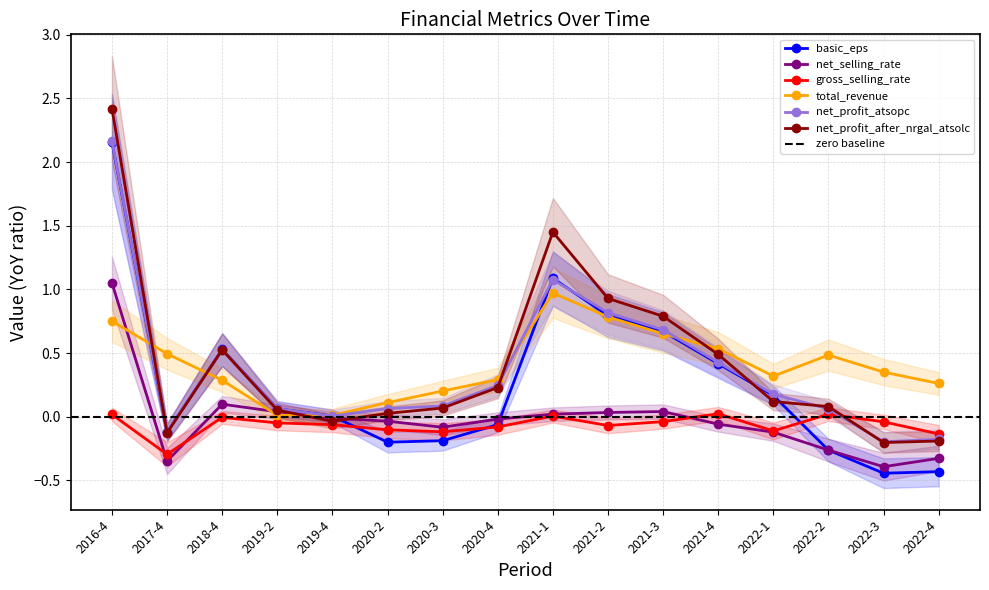

What is the average value of the net_profit_atsopc series?

0.4